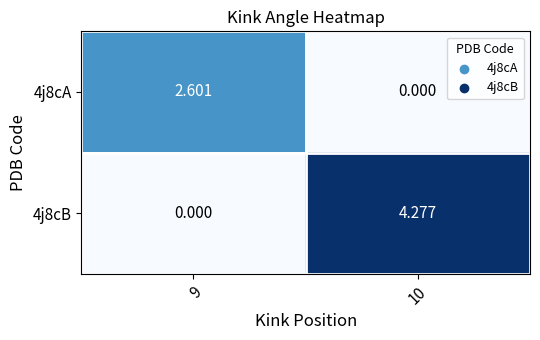

Which series has the largest total across all categories?

4j8cB